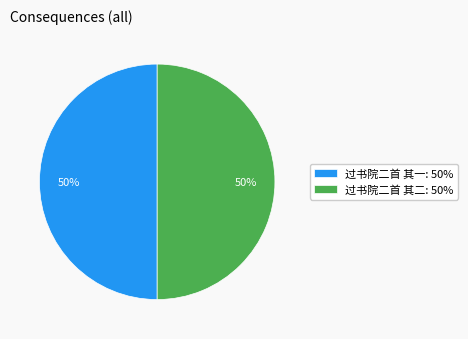

What is the ratio of the value at 过书院二首 其一 to the value at 过书院二首 其二?

1.0